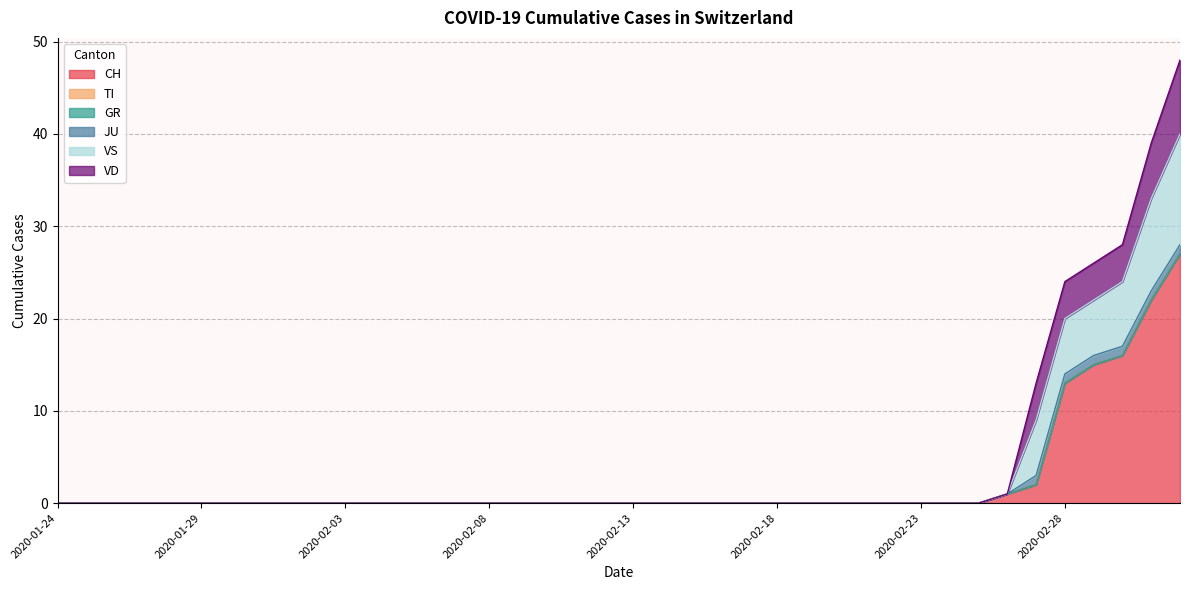

What is the label of the 7th point from the left?

2020-01-30